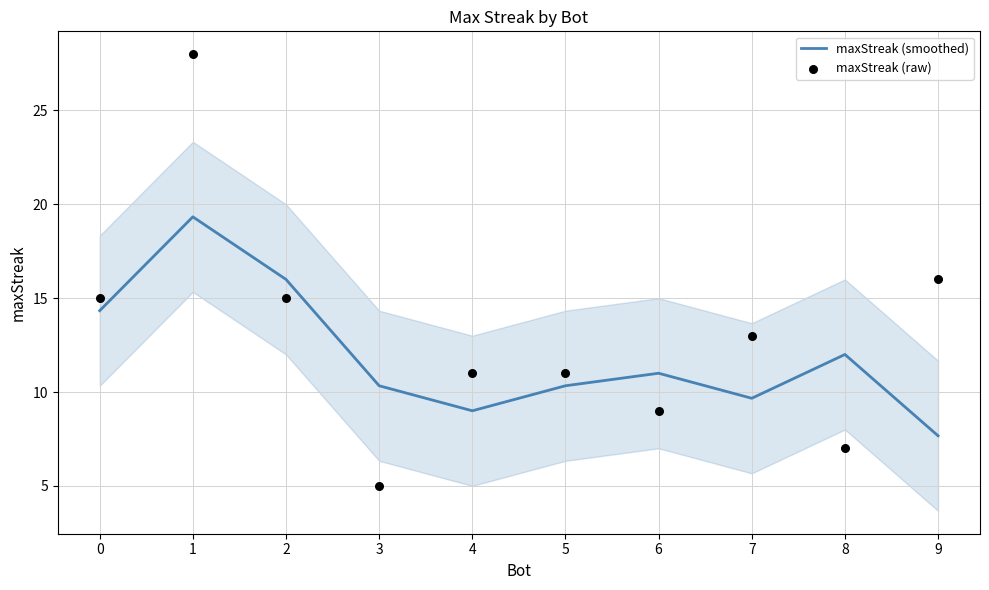

At how many categories does at least one series exceed 10?

10